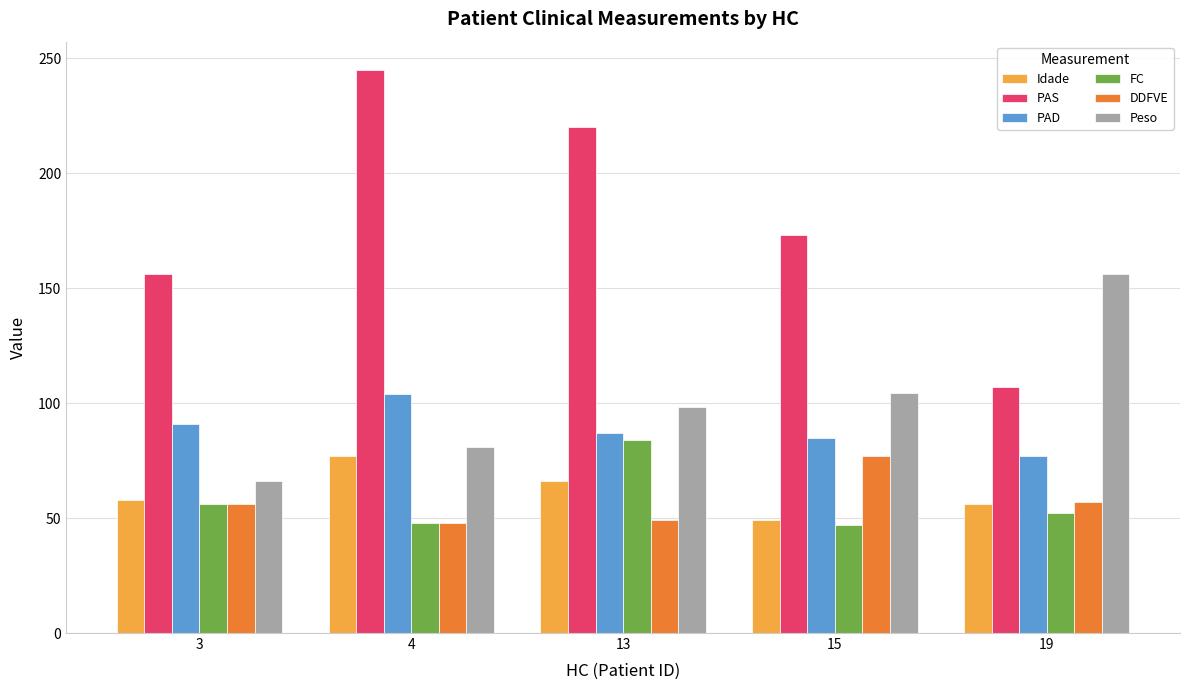

Is it true that Idade equals 49.0 at 15?

True